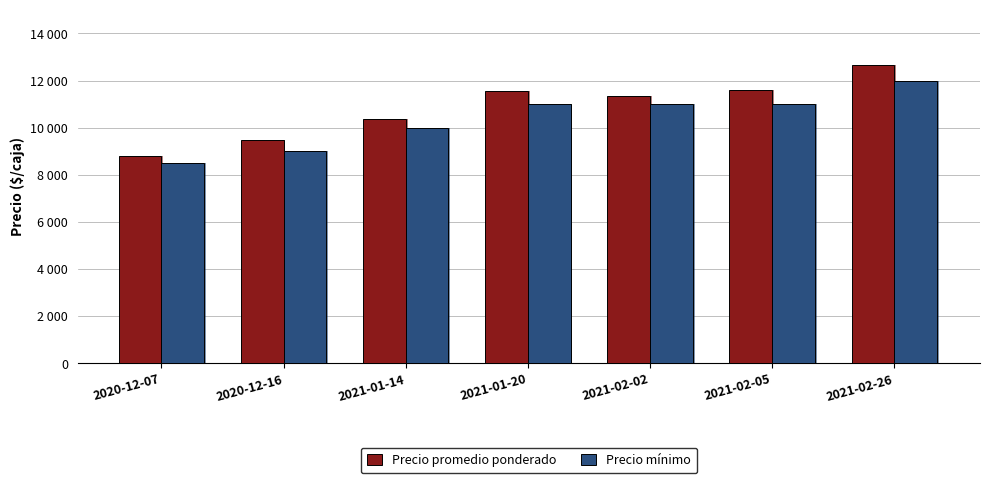

The value of Precio promedio ponderado at 2020-12-07 is 4866. True or false?

False